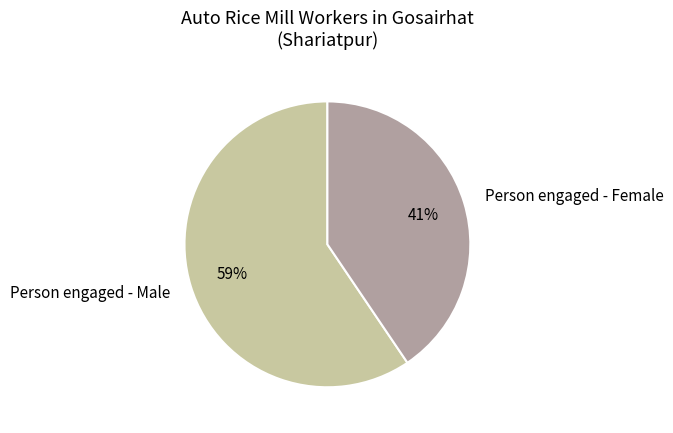

Approximately how many times larger is the value at Person engaged - Female compared to Person engaged - Male?

0.7